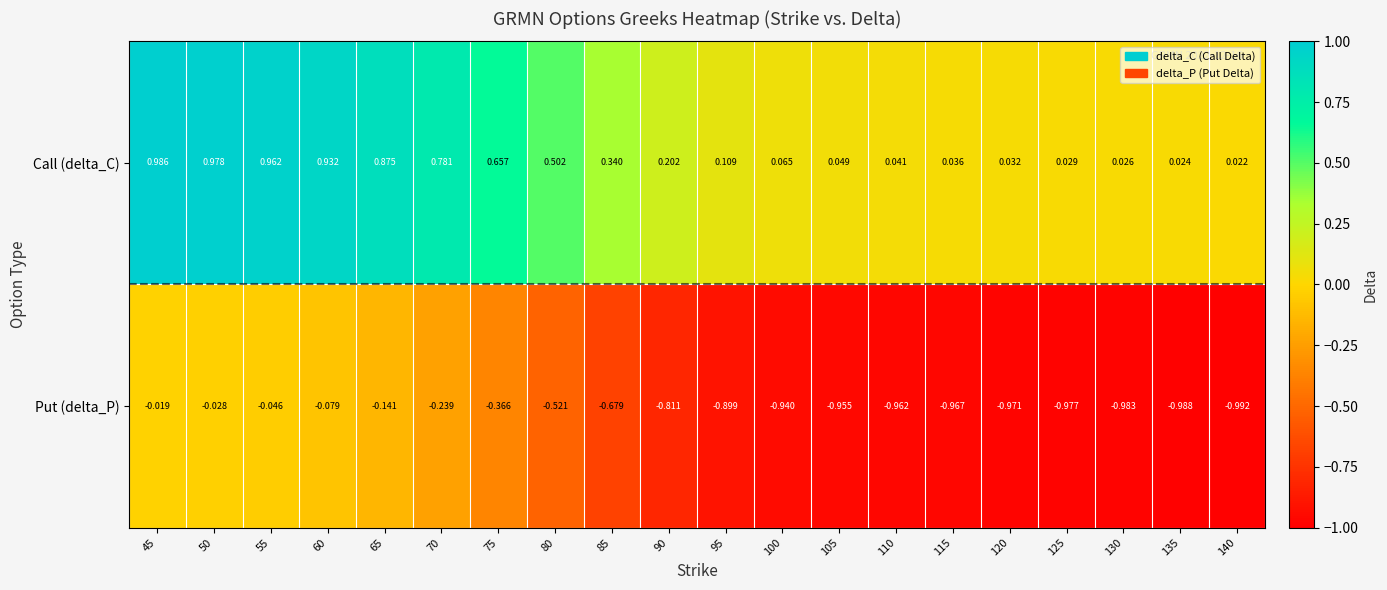

Is the value of Put (delta_P) at 135 greater than the value of Call (delta_C) at 70?

No